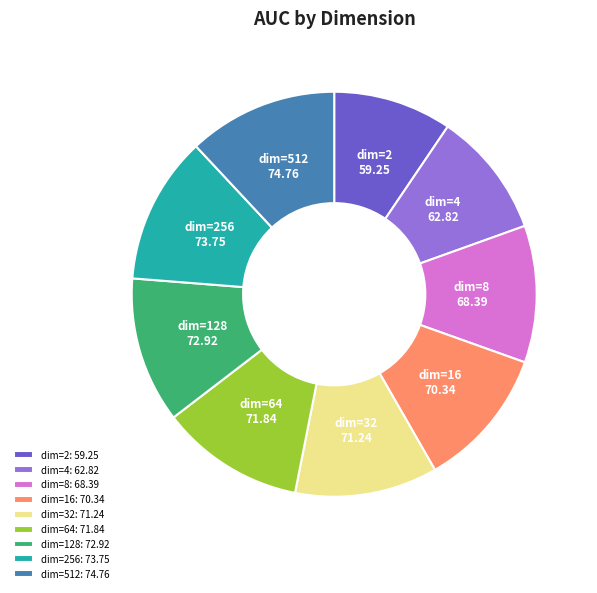

True or false: dim=64: 71.84 accounts for 25% of the total.

False